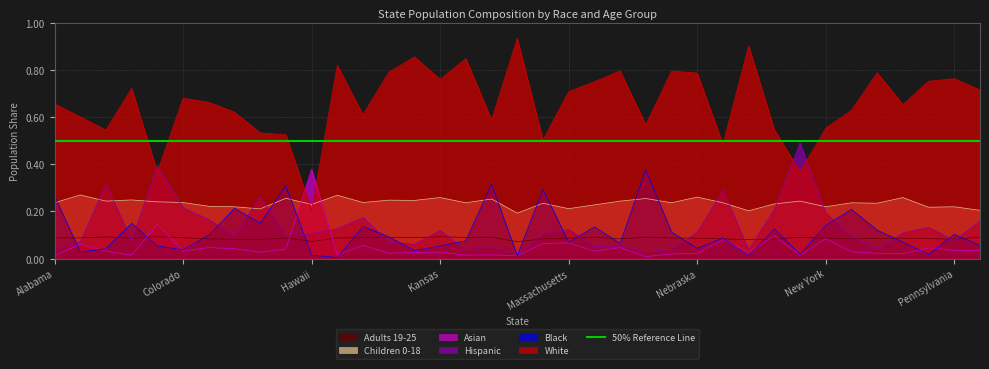

What is the label of the 28th point from the right?

Georgia